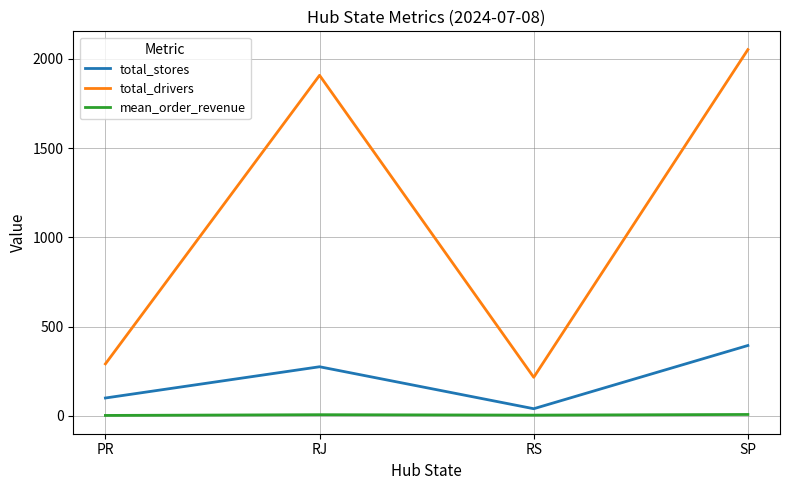

At which category does the chart reach its peak across all series?

SP